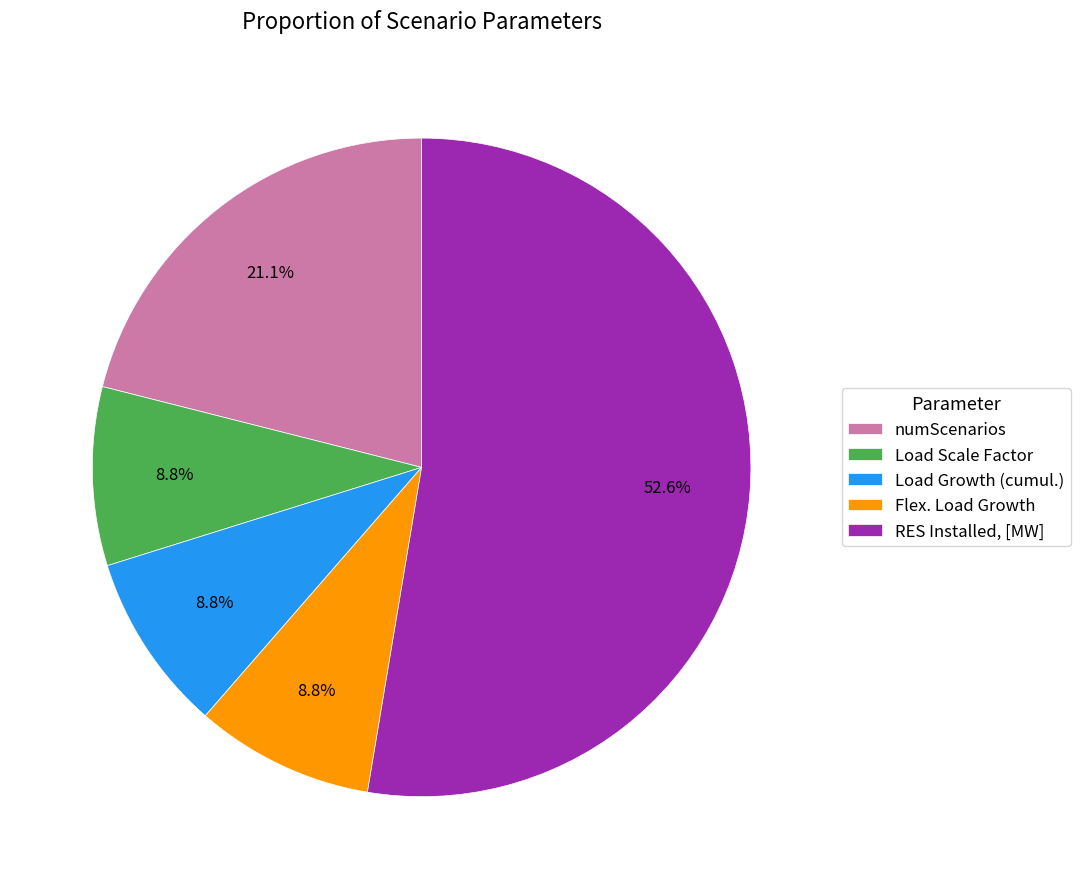

Which slice represents more than half of the pie?

RES Installed, [MW]